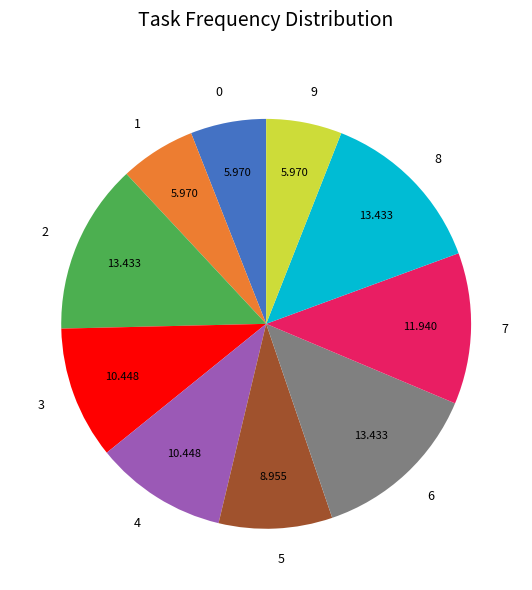

How many slices are in this pie chart?

10